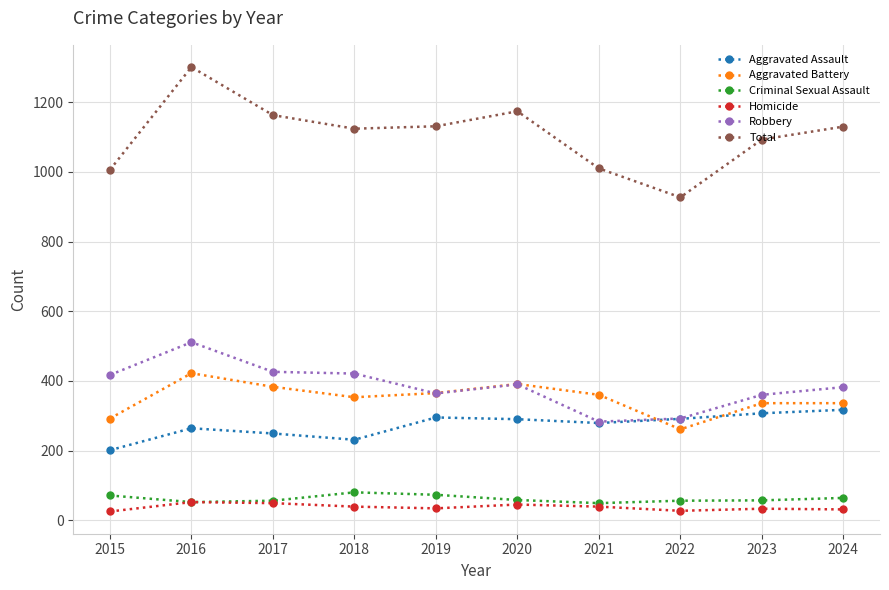

What is the highest value of the Homicide series?

52